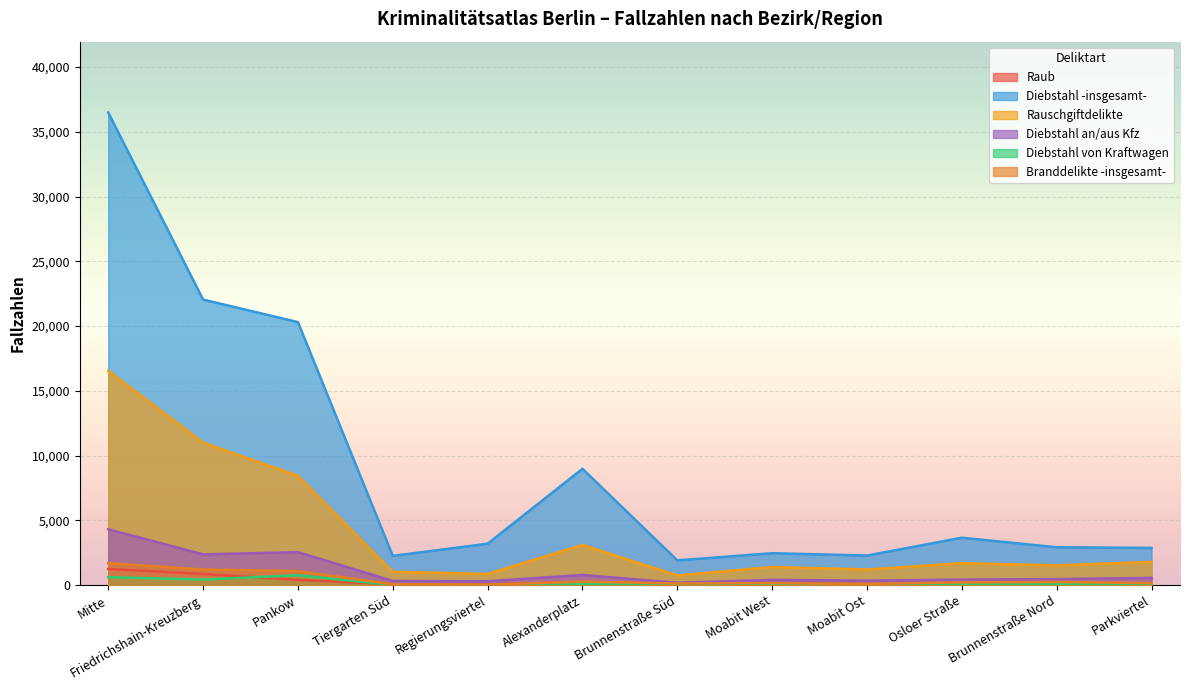

Which category has the lowest value in the Diebstahl -insgesamt- series?

Brunnenstraße Süd